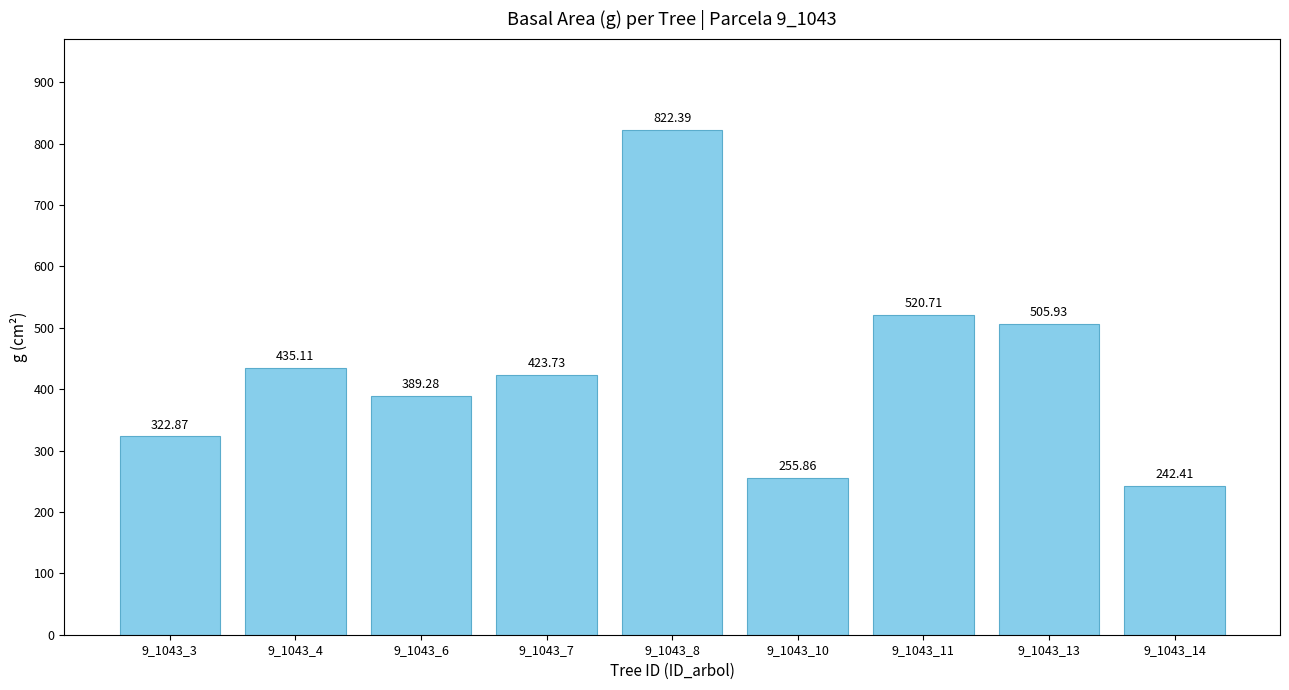

How many data points are less than 423?

4